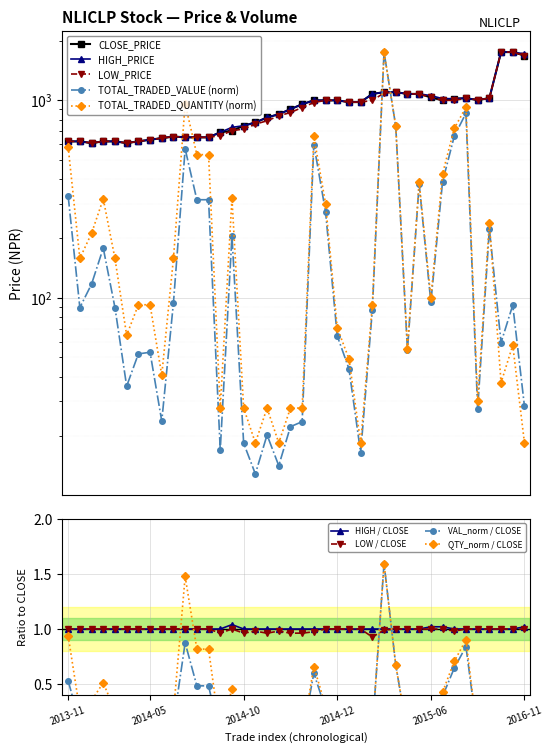

The value of TOTAL_TRADED_QUANTITY at 2014-03-06 is 47.3. True or false?

False